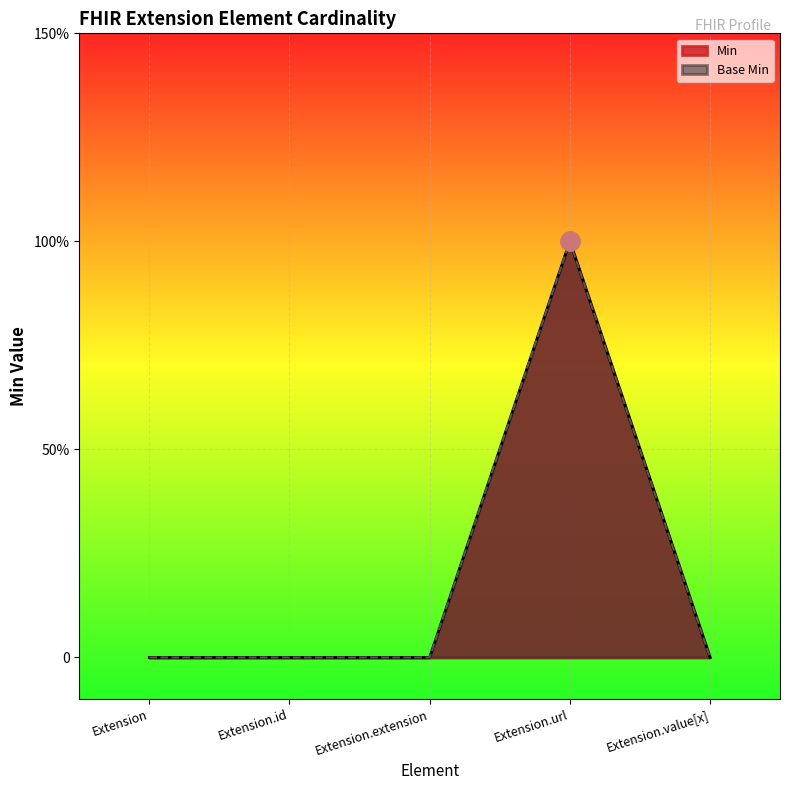

True or false: Base Min and Min cross at least once.

False